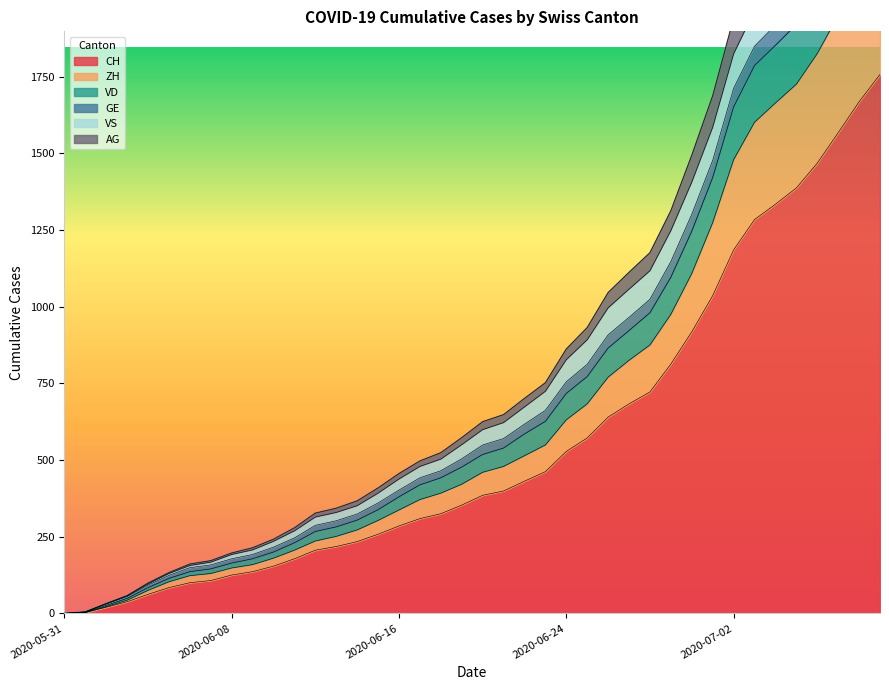

Is the value of GE at 2020-07-05 greater than the value of ZH at 2020-06-16?

Yes